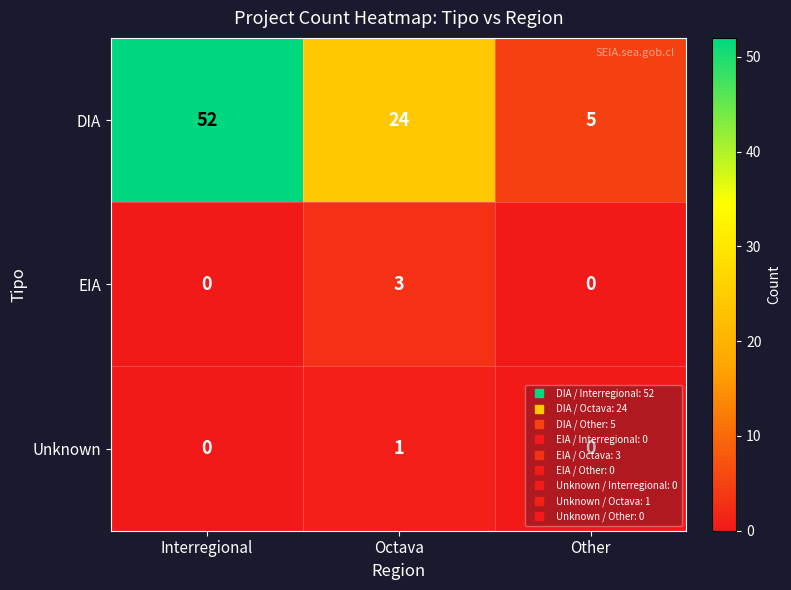

Count the number of data series in this chart.

3